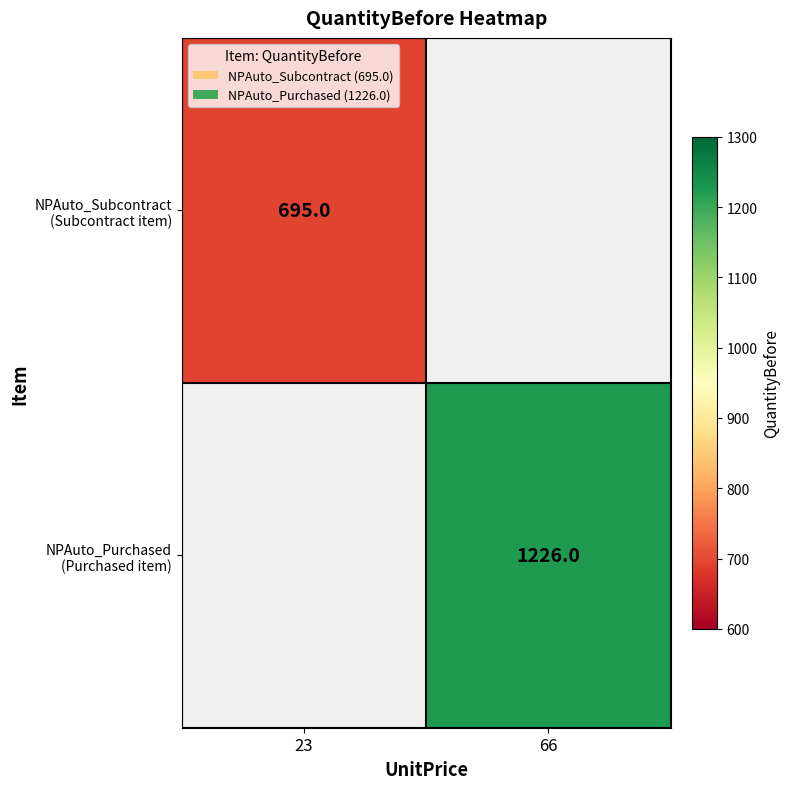

Which has a higher value, 23 or 66?

66